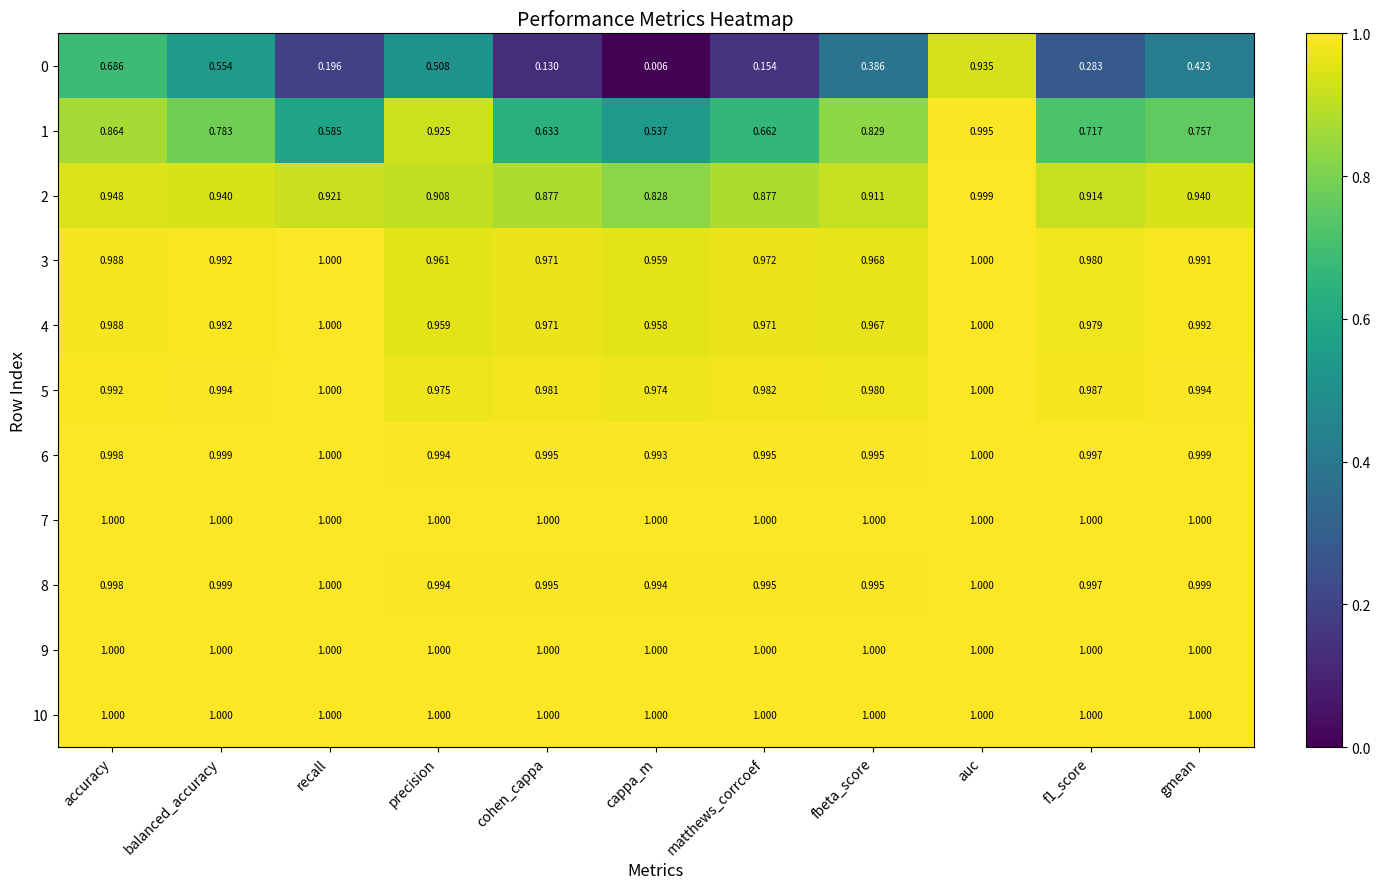

Where is 8 nearest to the value 0?

cappa_m